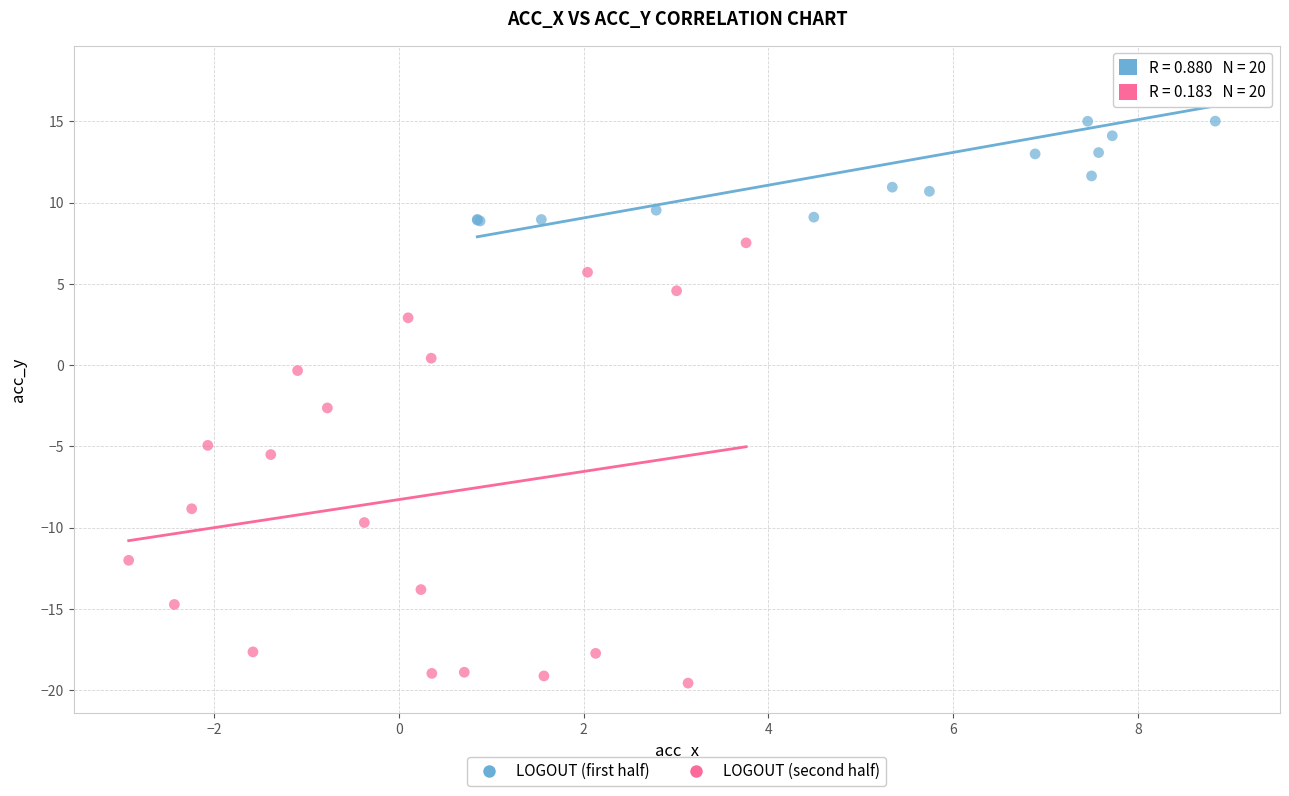

Which series contains the highest Y value?

LOGOUT (first half)